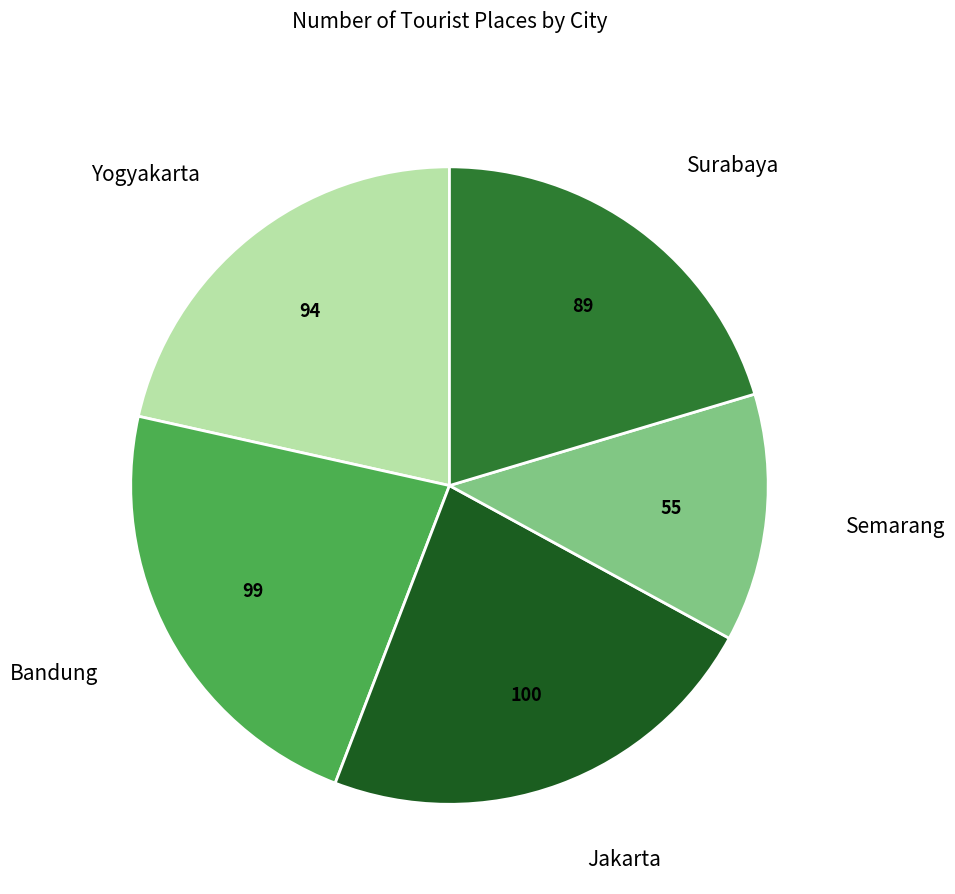

Does any single category account for the majority?

No